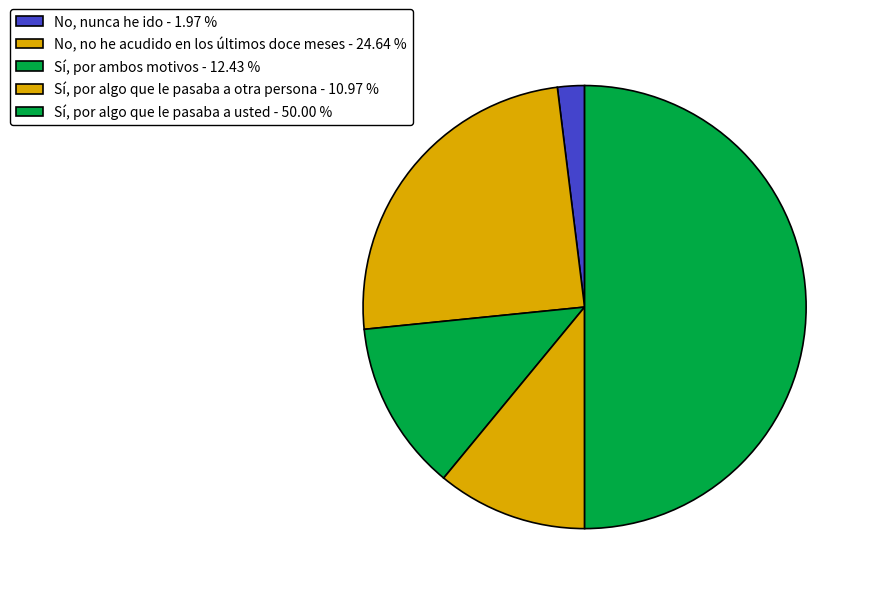

Is it true that No, no he acudido en los últimos doce meses is 25% of the pie?

True